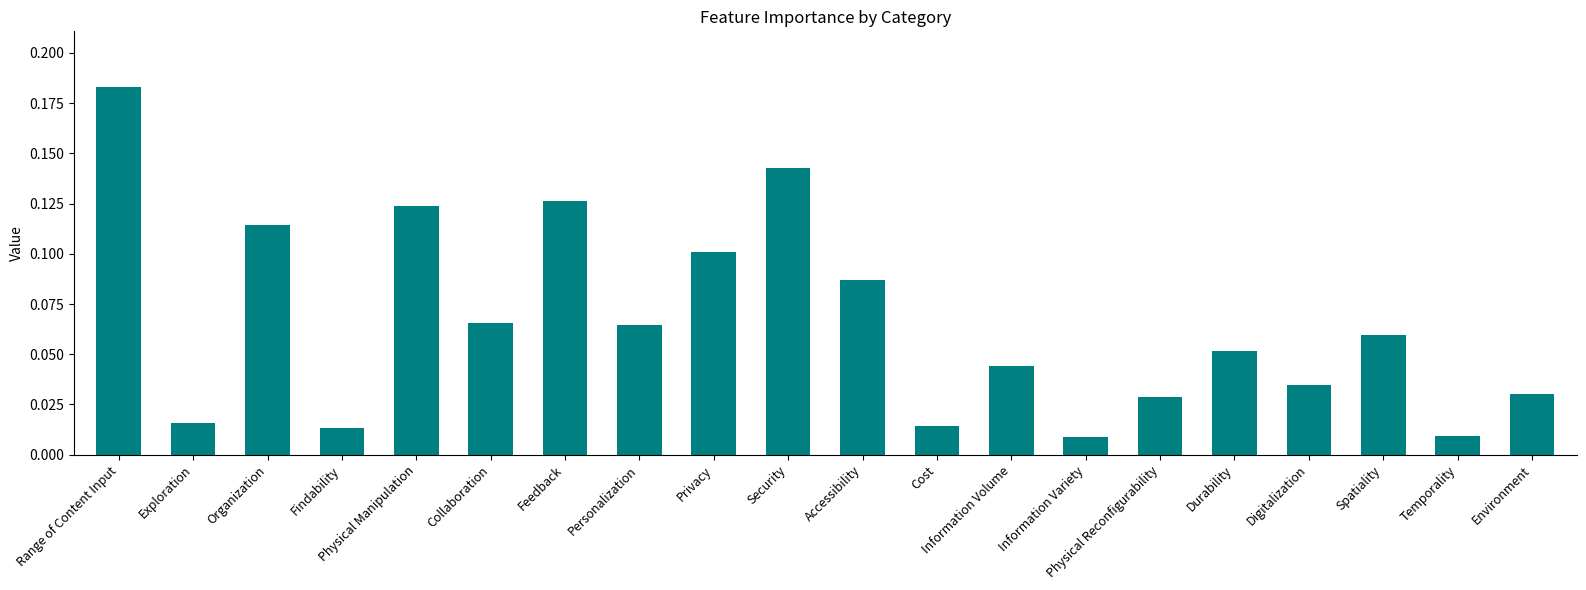

At which category does the chart reach its peak across all series?

Range of Content Input